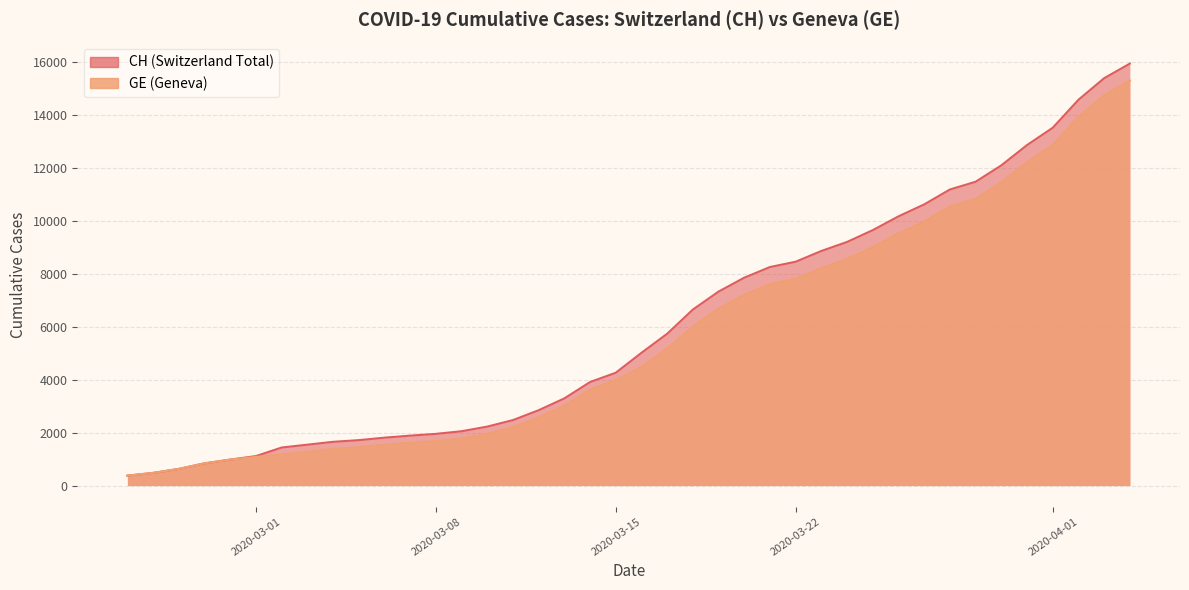

How many lines are shown in the chart?

2